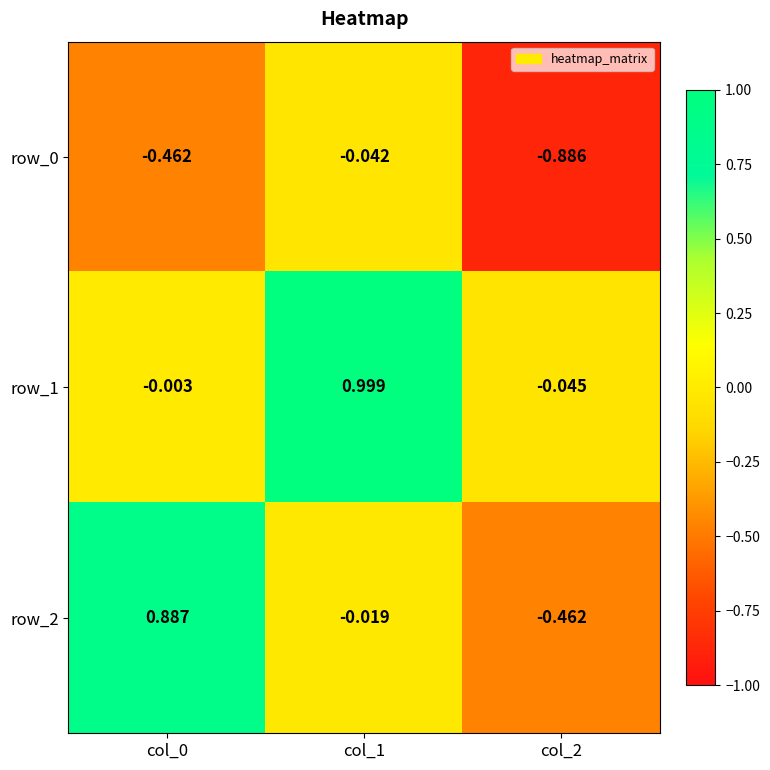

Is the value of row_2 at col_2 greater than the value of row_1 at col_2?

No